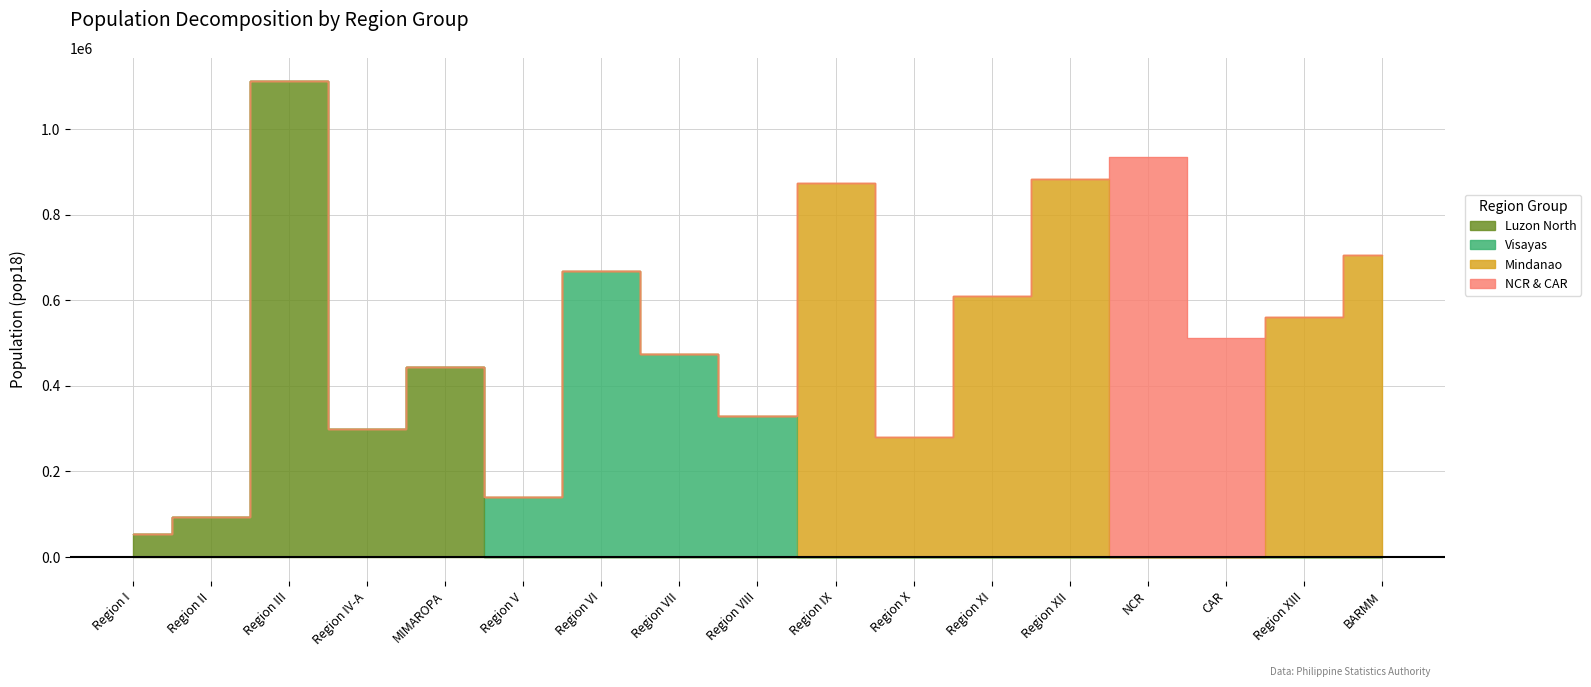

How many data points in Region III (Central Luzon) are above 0?

1